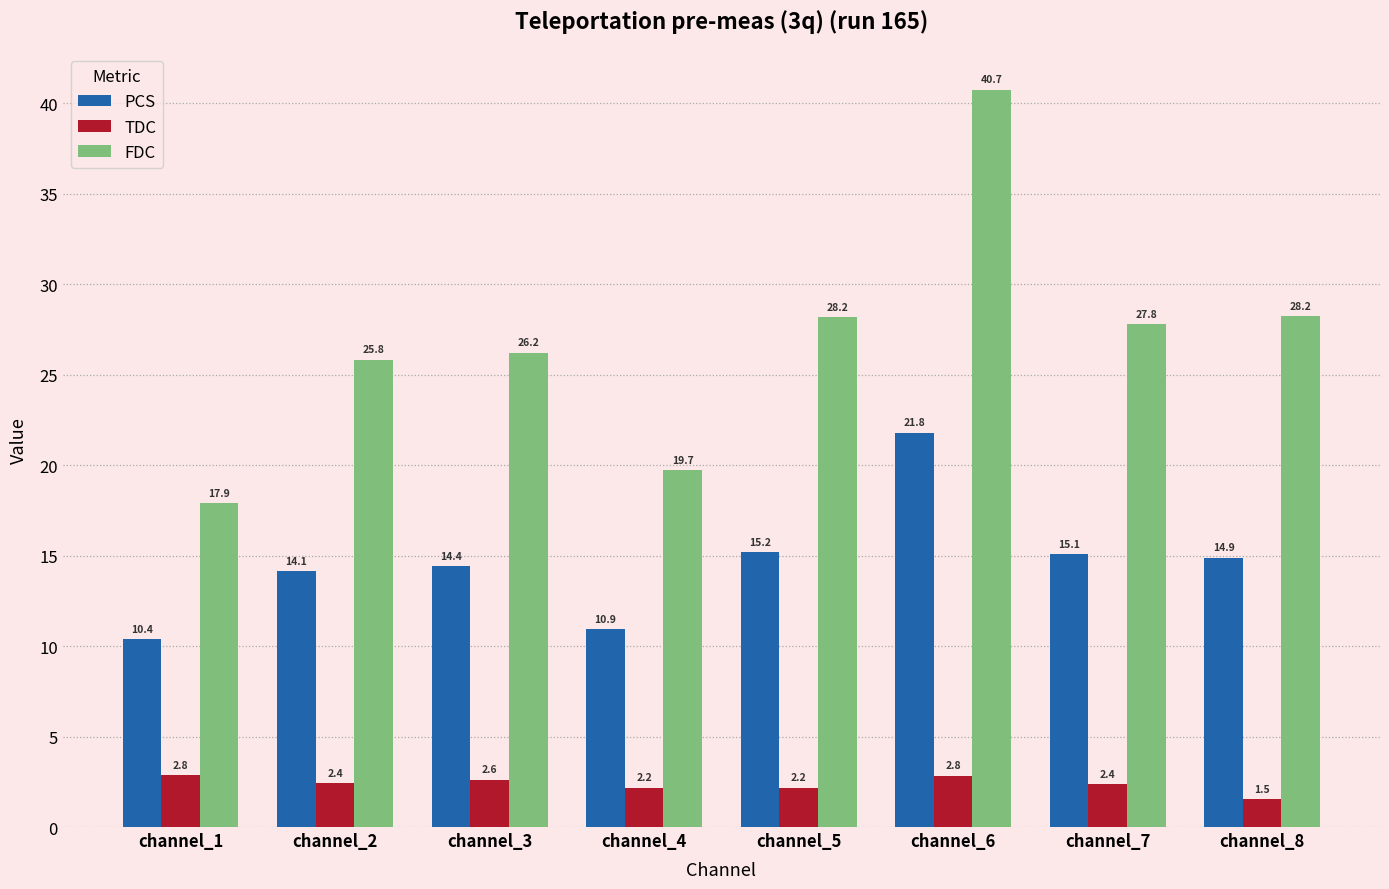

At which category does the chart reach its peak across all series?

channel_6